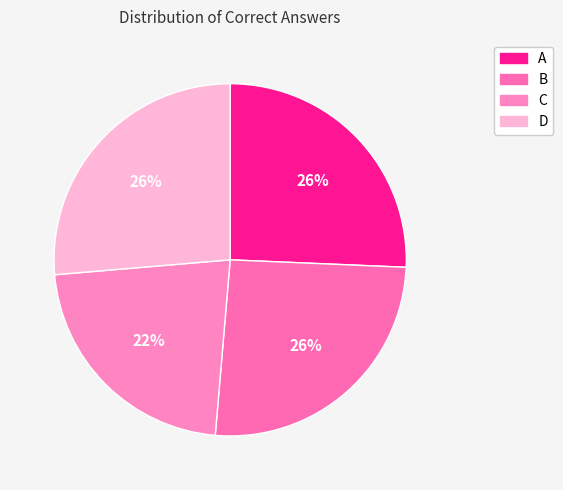

To the nearest percent, what is the combined percentage of A and D?

52%